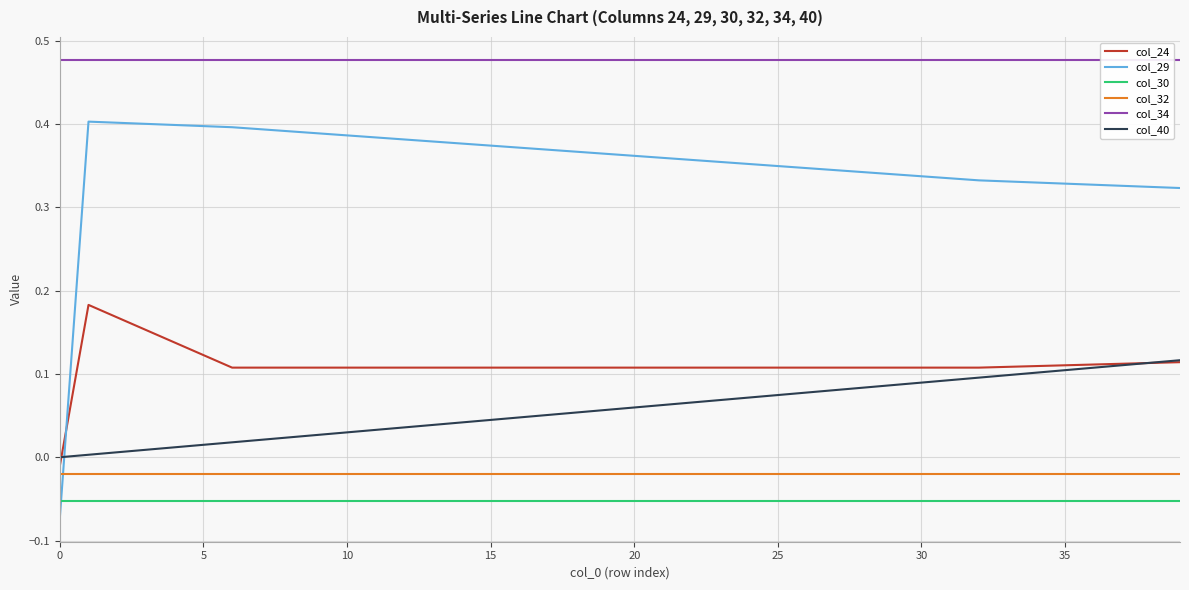

Which has a higher value, 9 or 27?

9